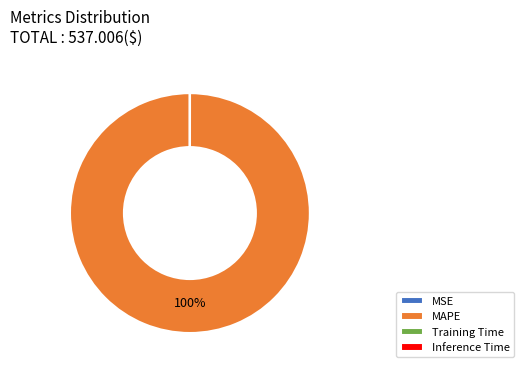

Does MAPE represent more than half of the total?

Yes